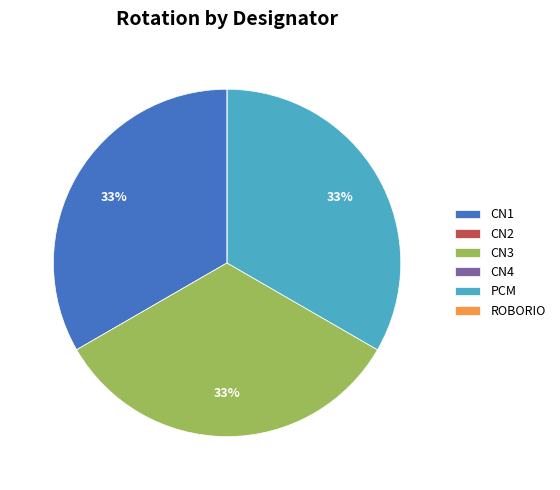

To the nearest percent, what is the average slice percentage?

17%